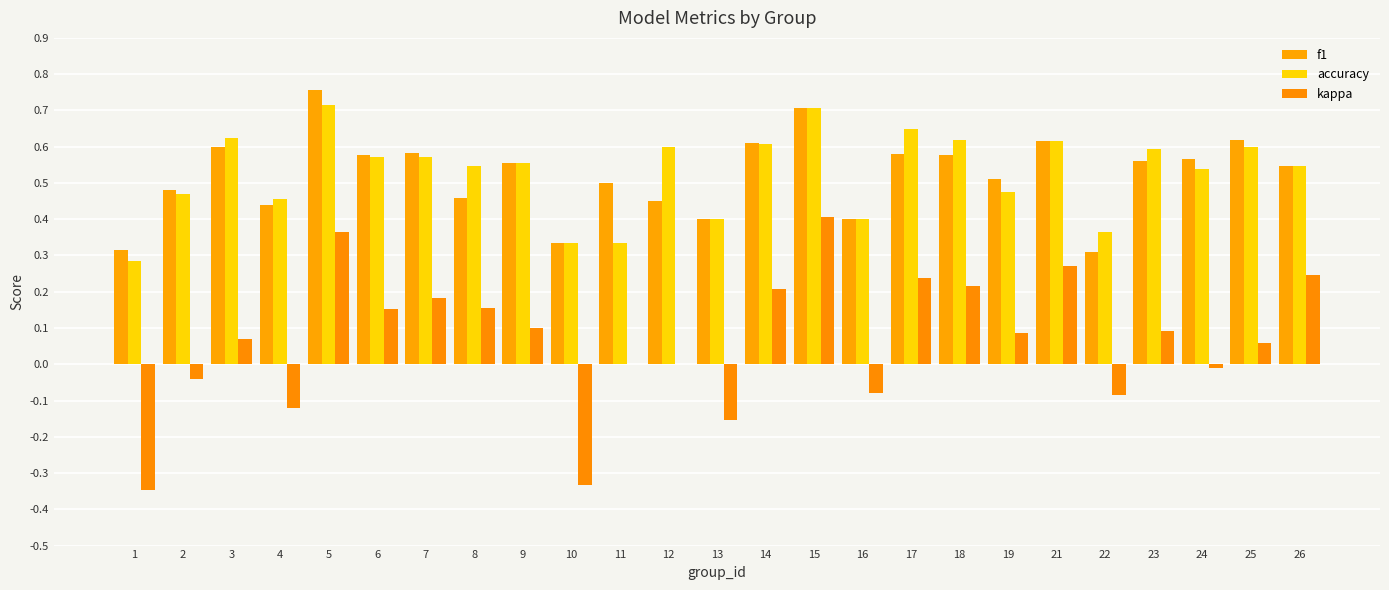

How many groups of bars are there?

25